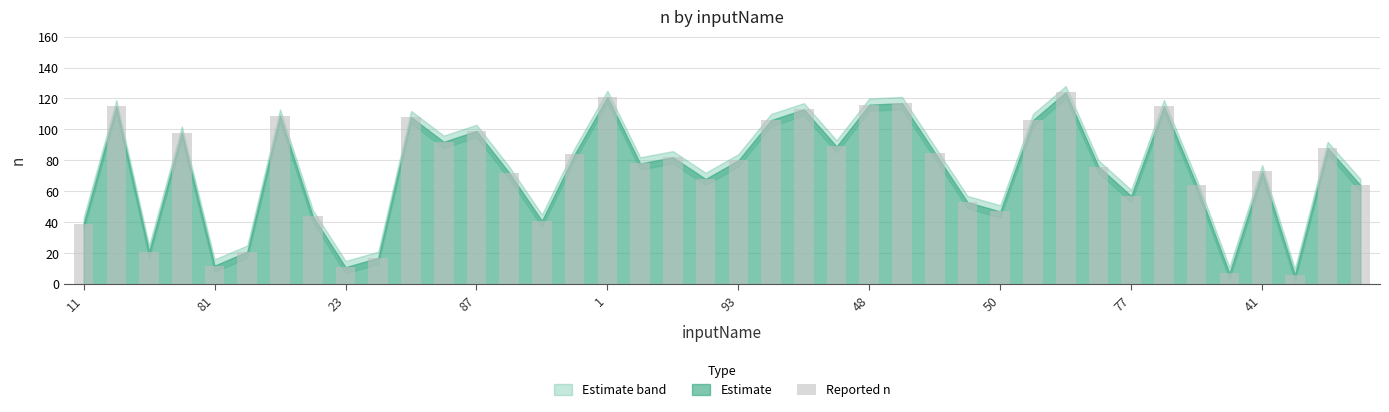

What is the maximum value shown in the chart?

124